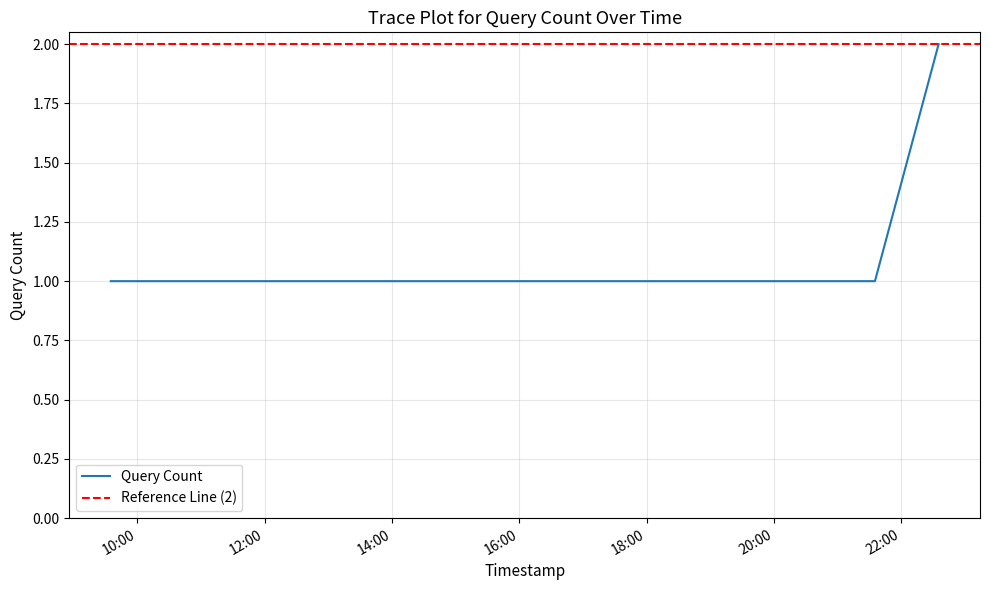

Rank the categories by value from lowest to highest.

2019-03-24 09:35:00, 2019-03-24 10:35:00, 2019-03-24 16:35:00, 2019-03-24 21:35:00, 2019-03-24 22:35:00